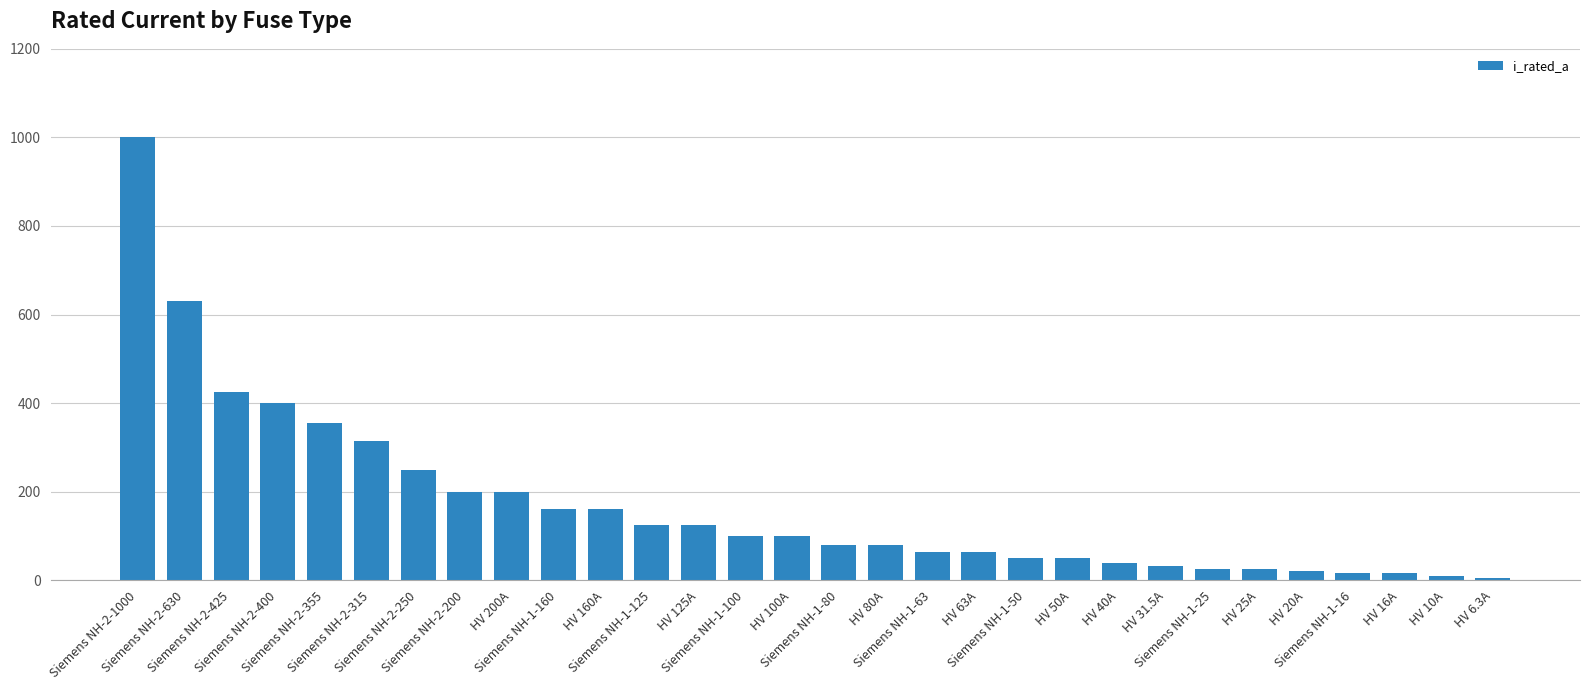

What is the difference between the maximum and minimum values?

993.7